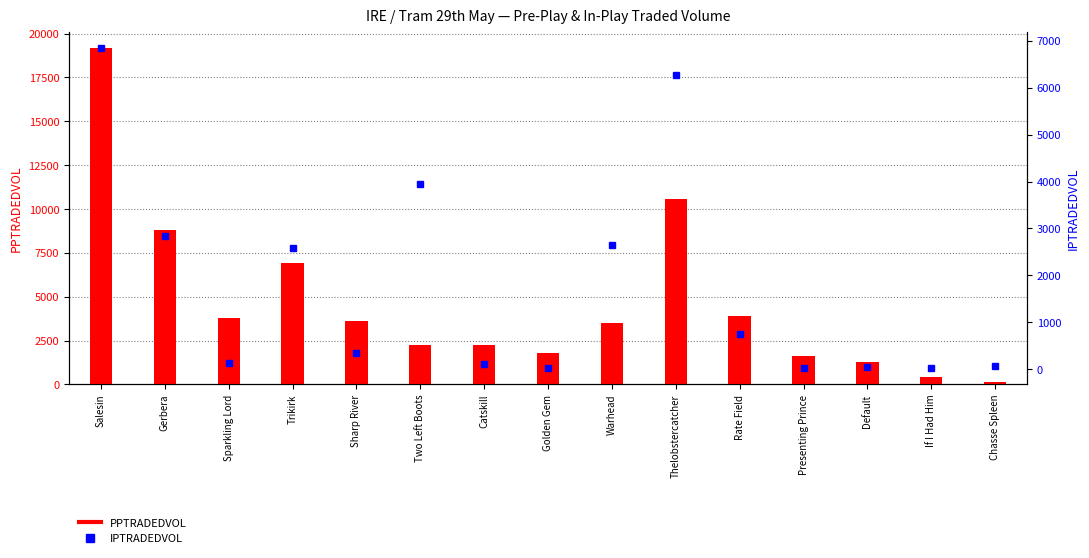

Is it true that PPTRADEDVOL equals 10580.2 at Thelobstercatcher?

True